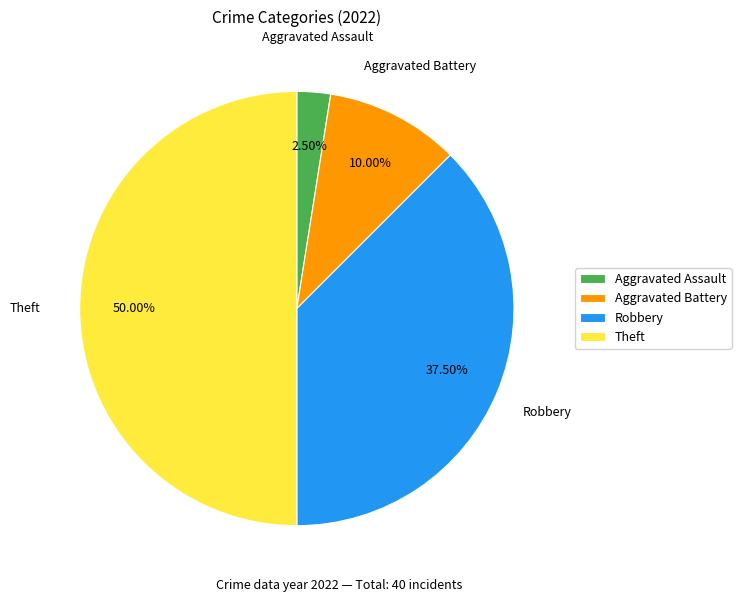

What is the total percentage of Theft and Robbery?

87.5%